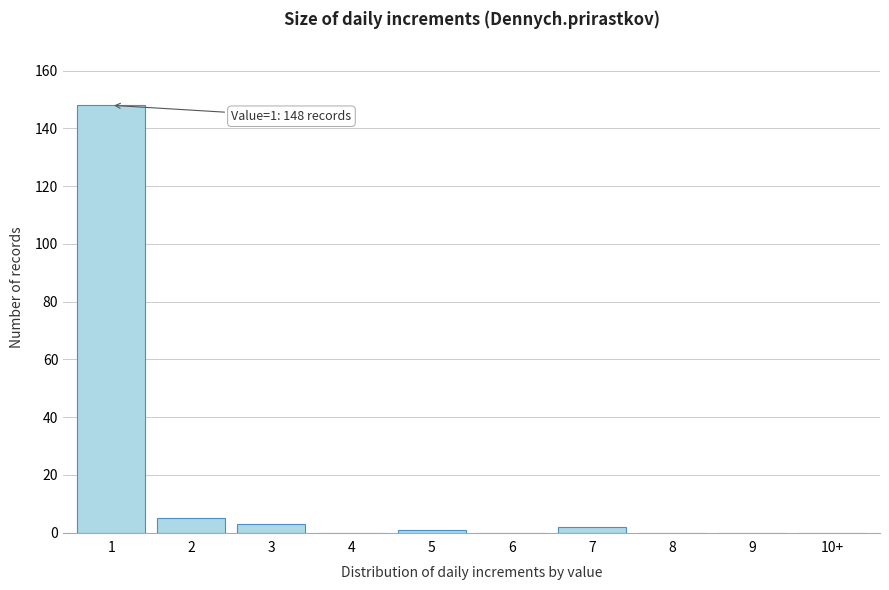

Reading left to right, extract all data points from this chart.

1=148	2=5	3=3	4=0	5=1	6=0	7=2	8=0	9=0	10+=0